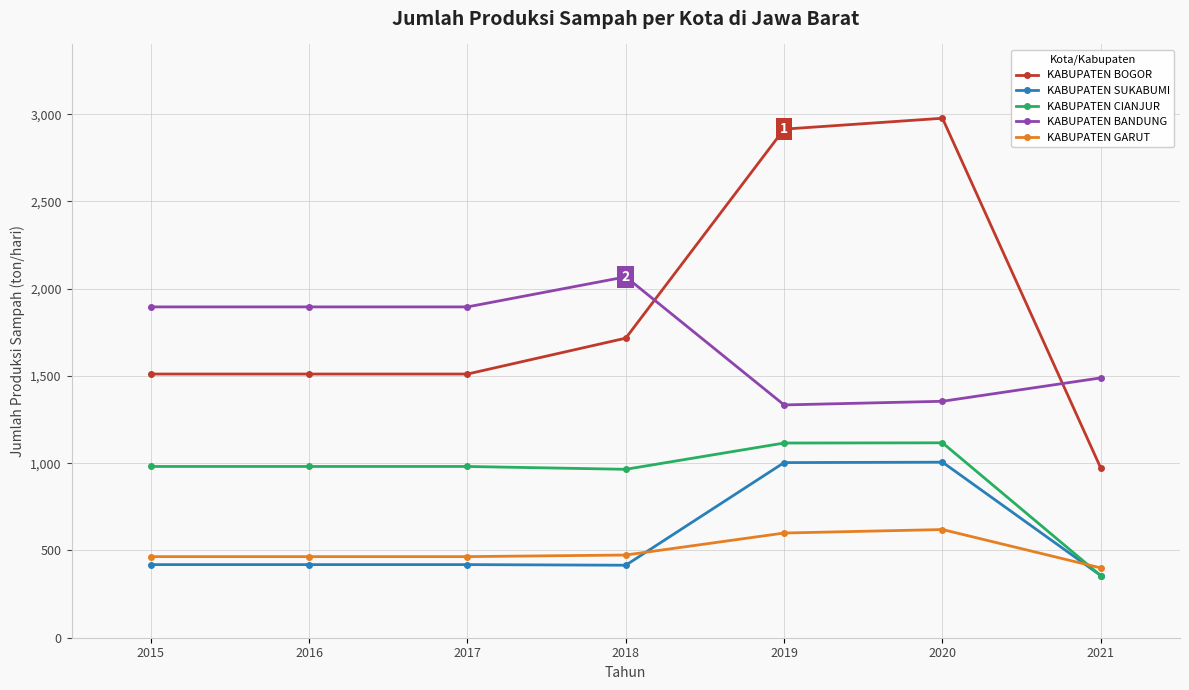

How many data points in KABUPATEN SUKABUMI are less than 419?

2